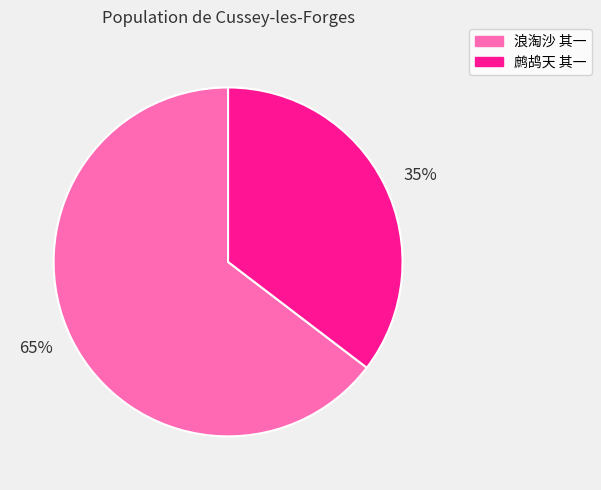

How many slices are in this pie chart?

2